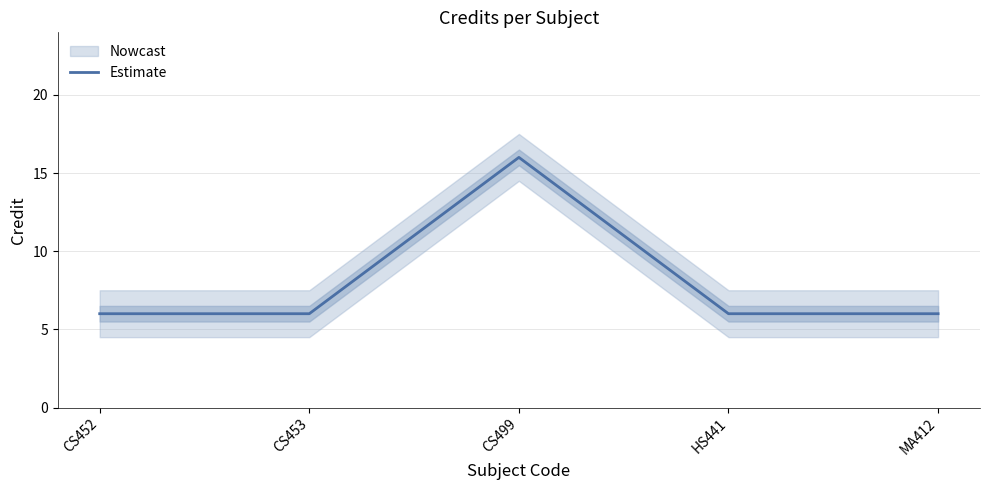

Does the chart have visible grid lines?

Yes